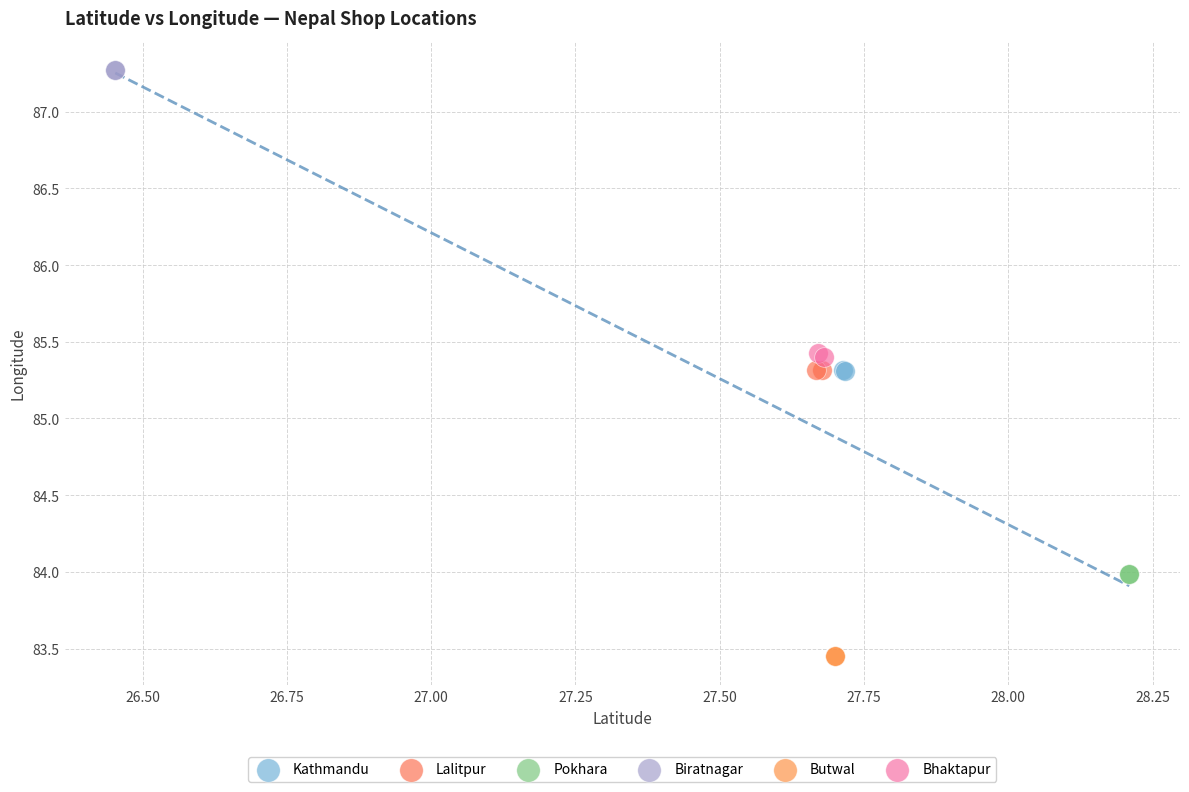

Which series contains the highest Y value?

Biratnagar